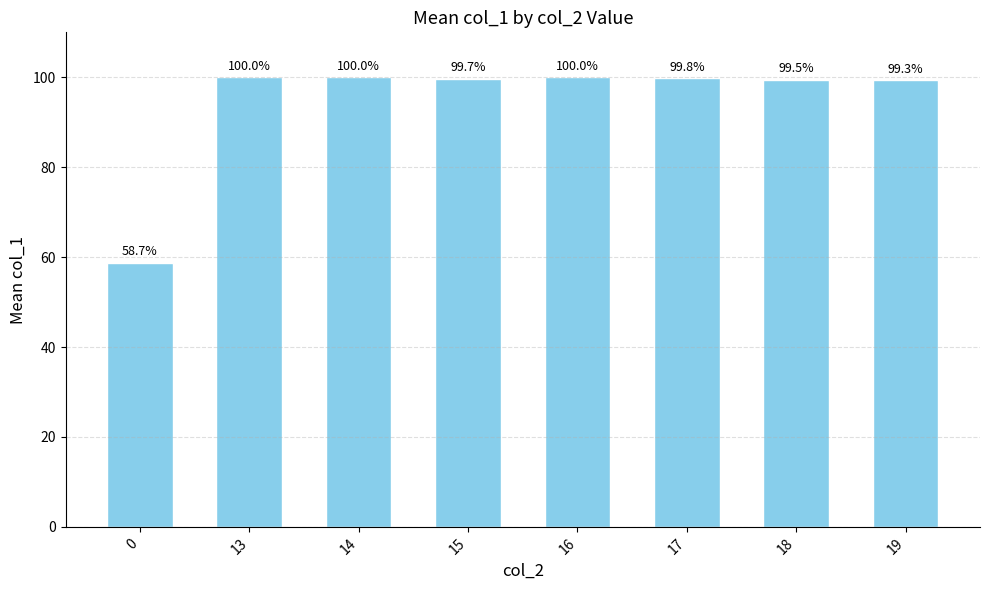

Reading left to right, transcribe all the data shown in this chart.

0=58.7	13=100.0	14=100.0	15=99.7	16=100.0	17=99.8	18=99.5	19=99.3